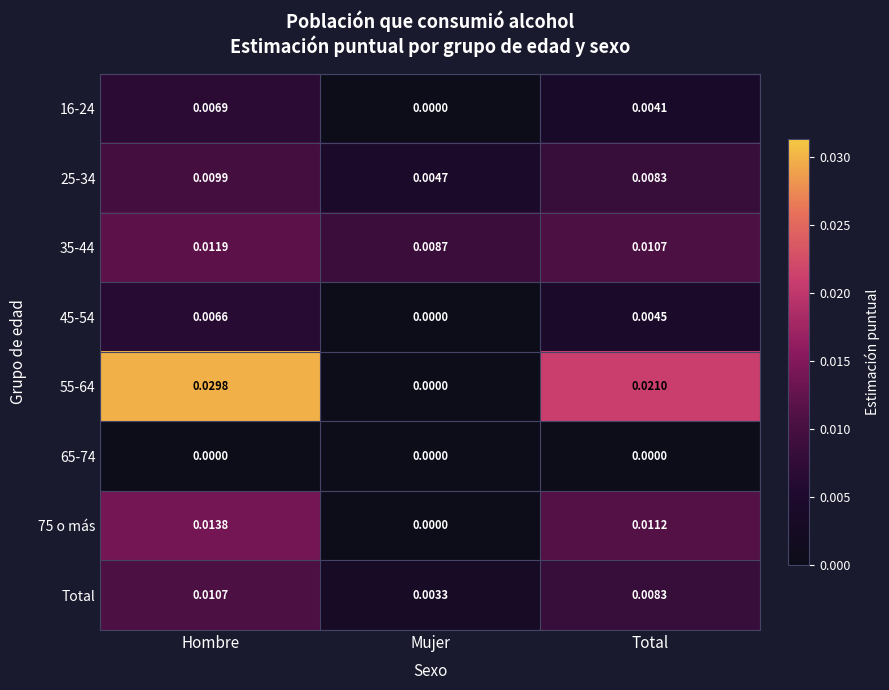

Which category has the highest value across all series?

Hombre